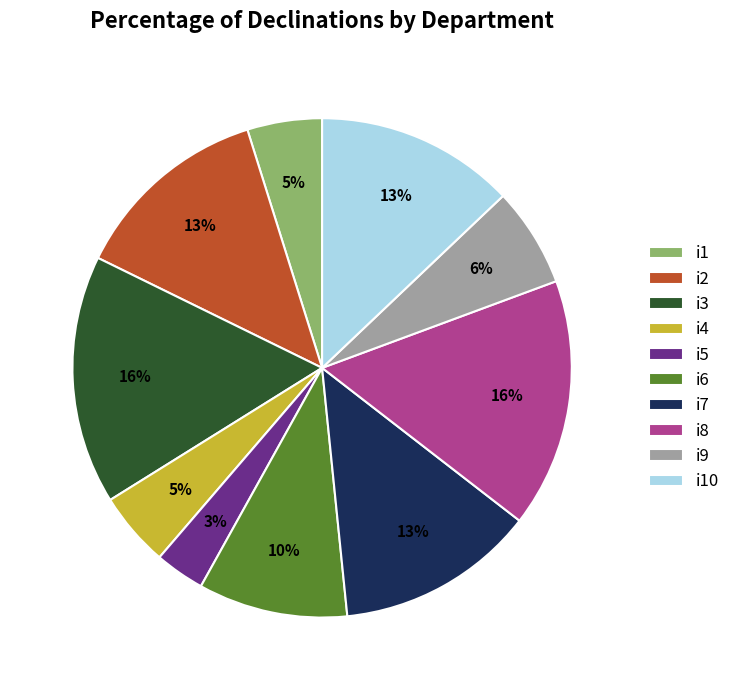

Is the sum of i5 and i2 greater than half?

No